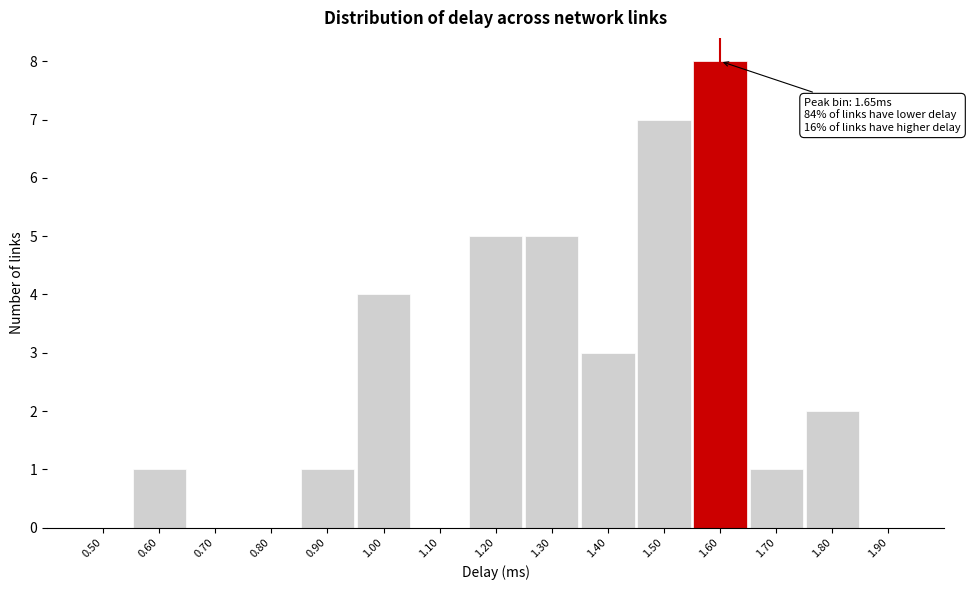

Reading right to left, transcribe all the data shown in this chart.

1.90=0	1.80=2	1.70=1	1.60=8	1.50=7	1.40=3	1.30=5	1.20=5	1.10=0	1.00=4	0.90=1	0.80=0	0.70=0	0.60=1	0.50=0